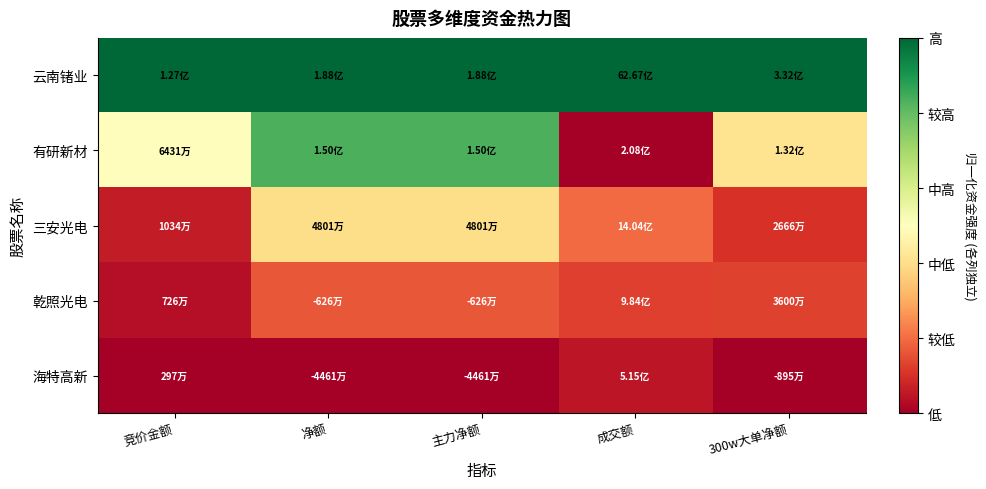

At how many categories does at least one series exceed 0?

5